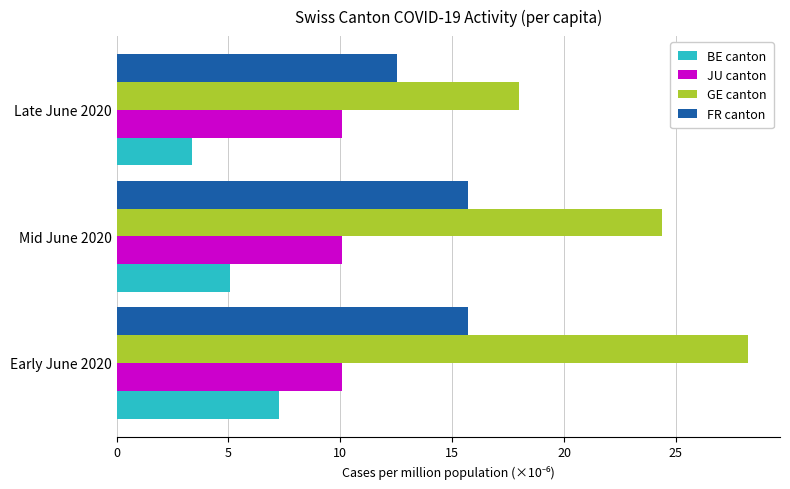

What value does the FR canton series have at Early June 2020?

15.7